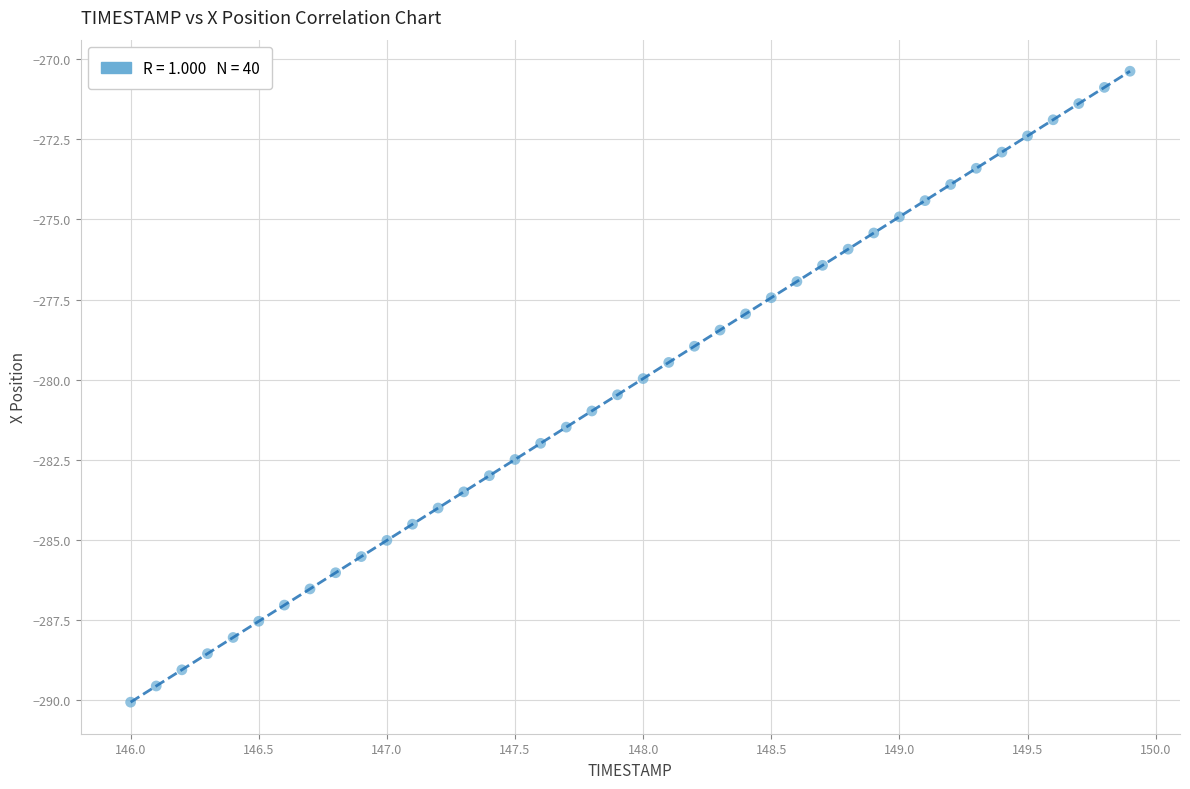

What is the range of Y values (max minus min)?

19.7